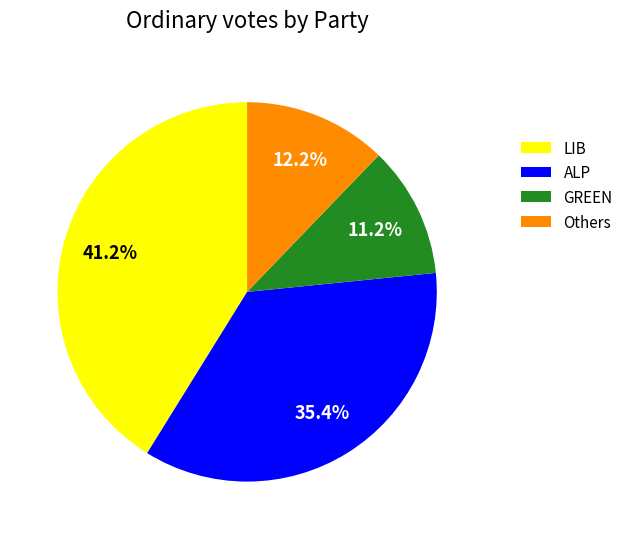

What is the largest slice in the pie chart?

LIB